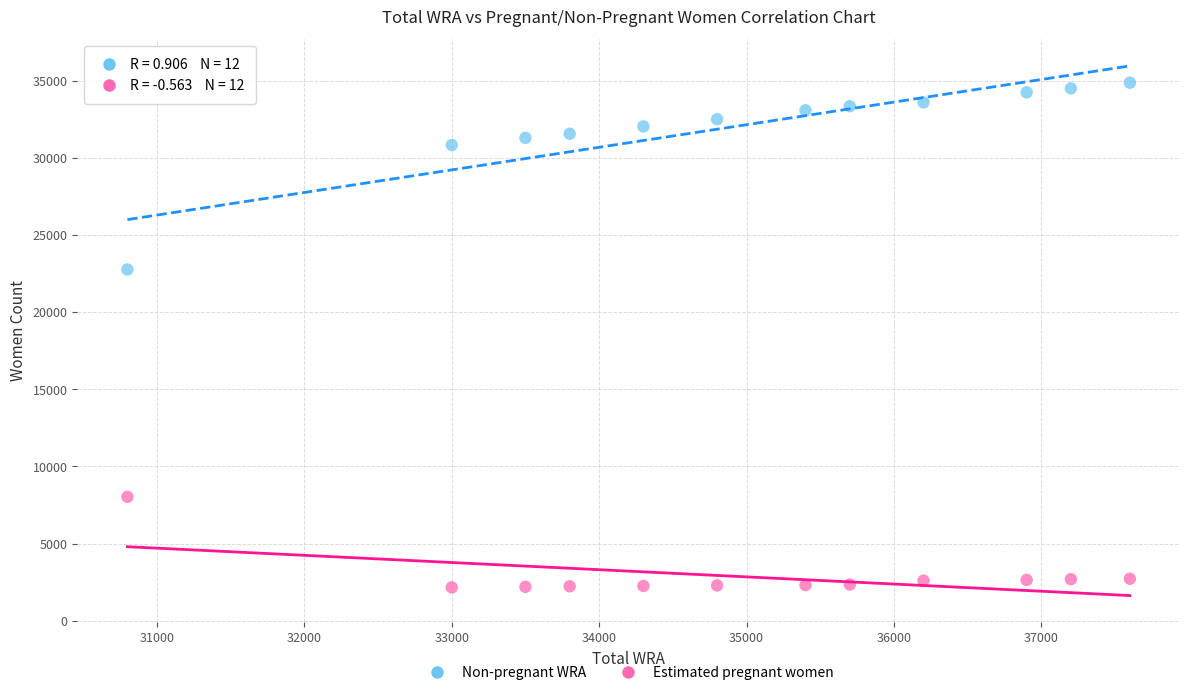

What are all the series names shown in the legend?

Non-pregnant WRA, Estimated pregnant women